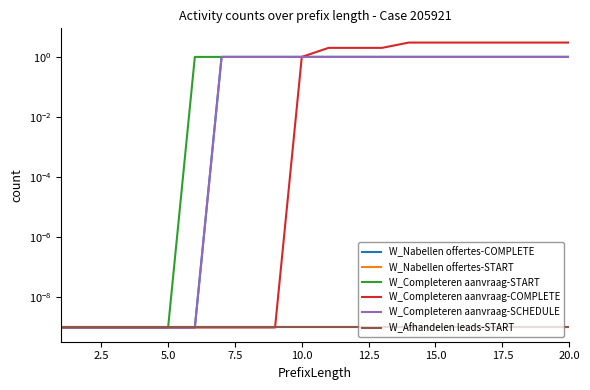

True or false: W_Completeren aanvraag-COMPLETE and W_Nabellen offertes-COMPLETE cross at least once.

False